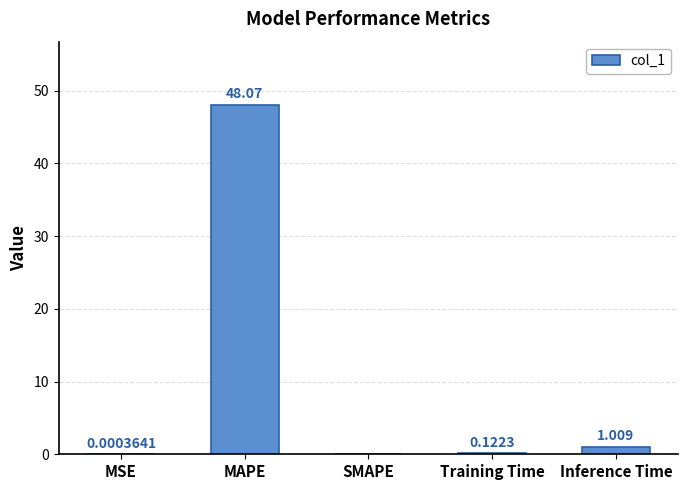

Where is the data nearest to the value 24?

Inference Time